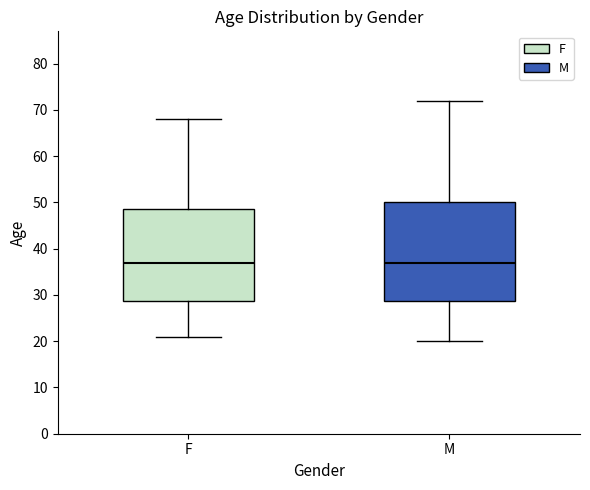

Reading left to right, read every box against the y-axis: the position of its median line, the range the box covers, and the ends of its whiskers. The values are not printed on the chart, so give them approximately, as read against the axis.

F: median 37, box 29 to 49, whiskers 21 to 68
M: median 37, box 29 to 50, whiskers 20 to 72